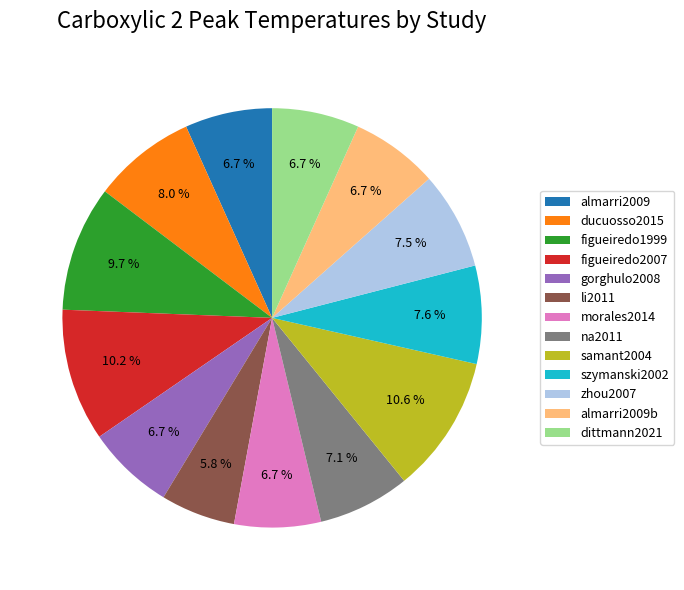

The almarri2009b slice represents 7% of the pie. True or false?

True